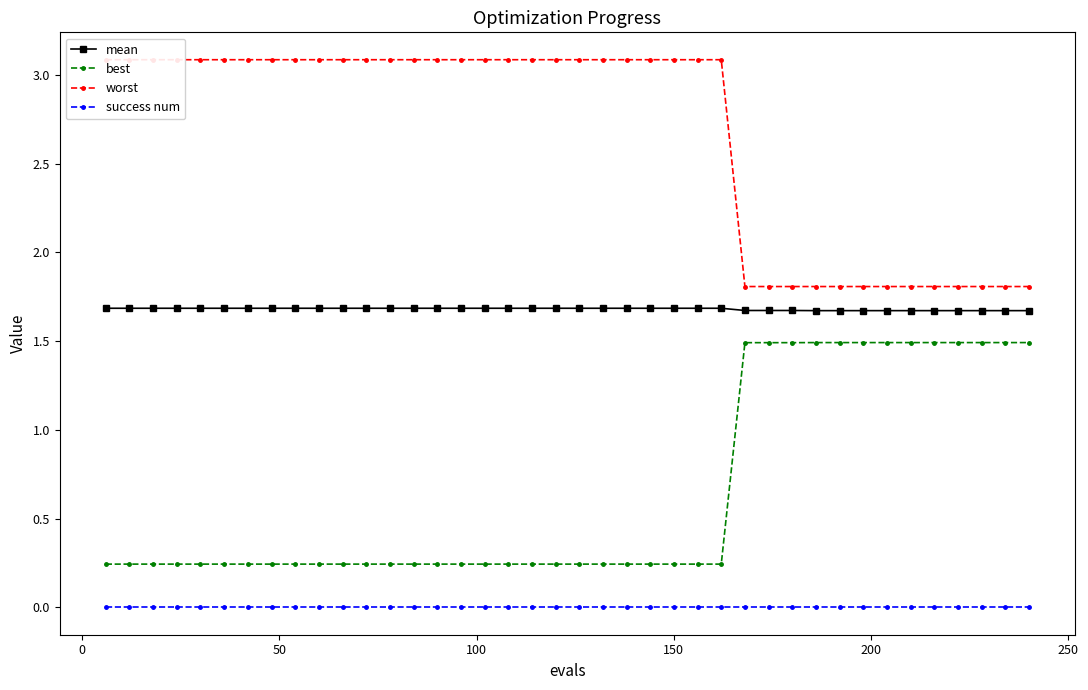

True or false: best and success num cross at least once.

False